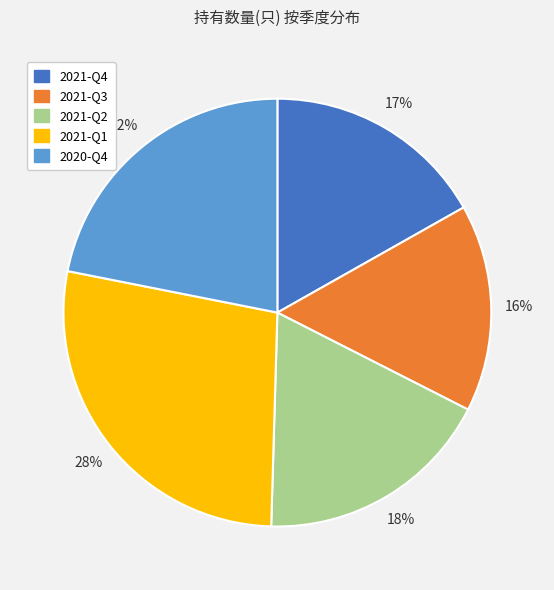

Which category has the smallest portion of the pie?

2021-Q3